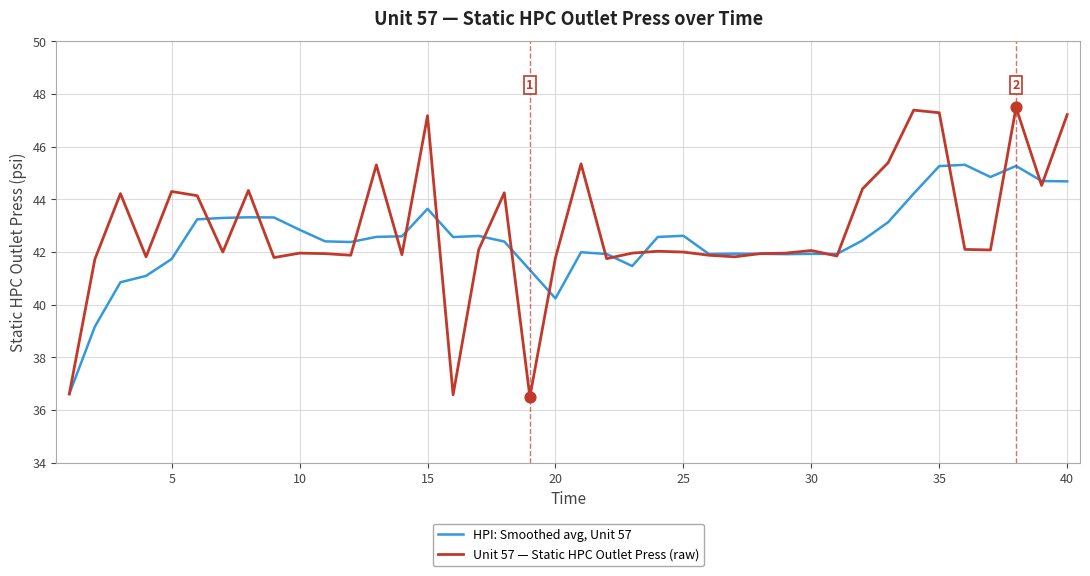

Which series has the widest spread of values?

Unit 57 — Static HPC Outlet Press (raw)